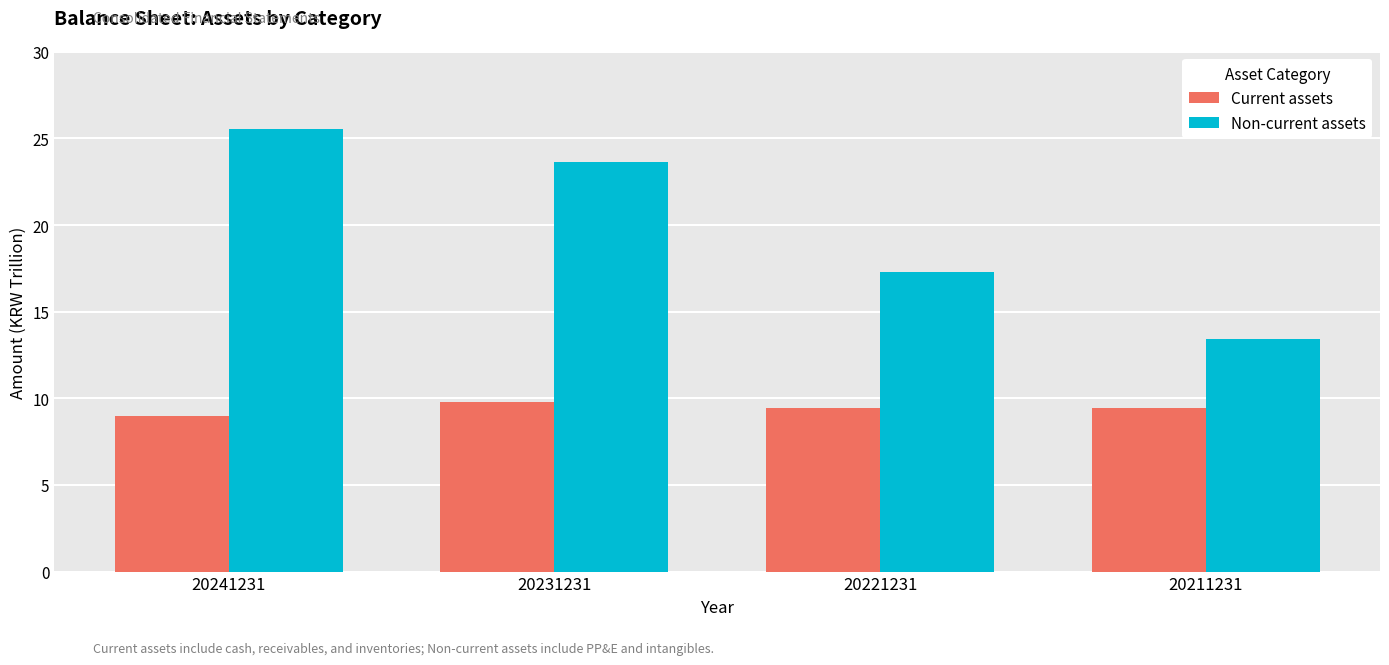

How many data points in Non-current assets are above 23?

2